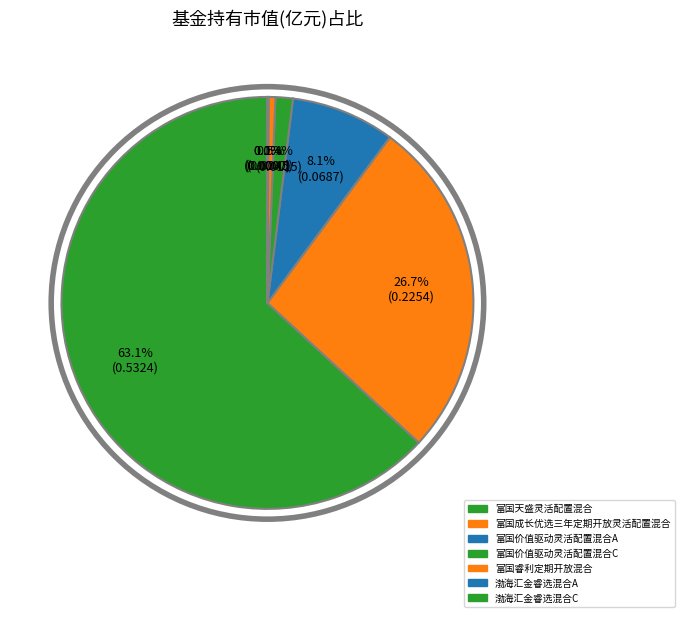

How many segments does this pie chart have?

7